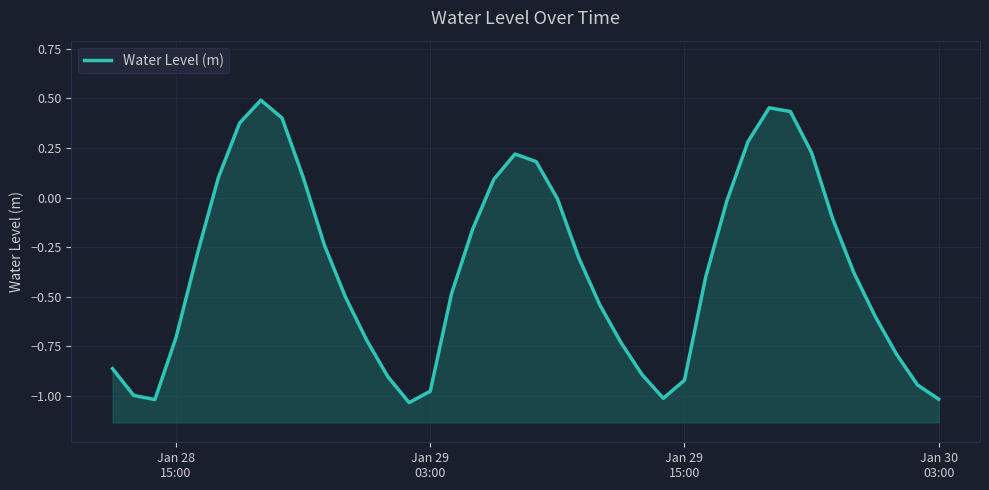

Reading left to right, transcribe all the data shown in this chart.

-0.9	-1.0	-1.0	-0.7	-0.3	0.1	0.4	0.5	0.4	0.1	-0.2	-0.5	-0.7	-0.9	-1.0	-1.0	-0.5	-0.2	0.1	0.2	0.2	-0.0	-0.3	-0.5	-0.7	-0.9	-1.0	-0.9	-0.4	-0.0	0.3	0.5	0.4	0.2	-0.1	-0.4	-0.6	-0.8	-0.9	-1.0